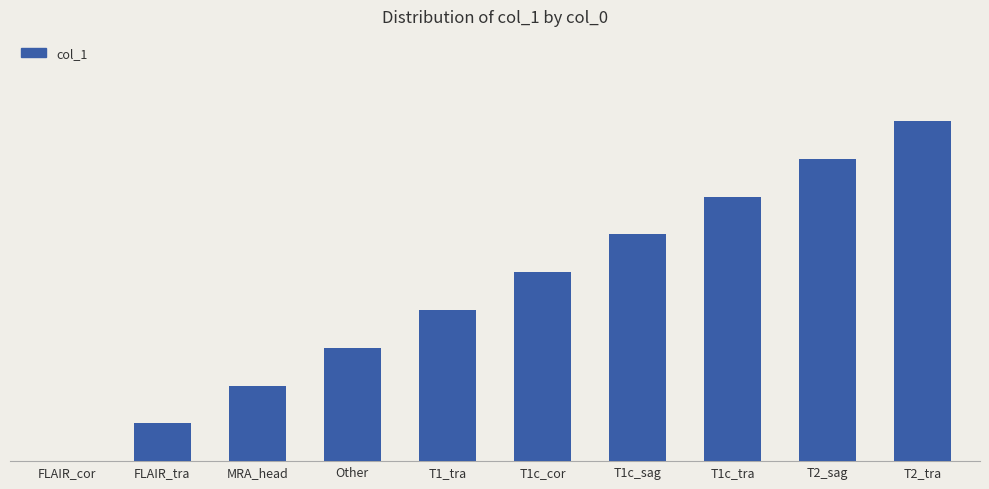

Between MRA_head and T1c_sag, which is larger?

T1c_sag